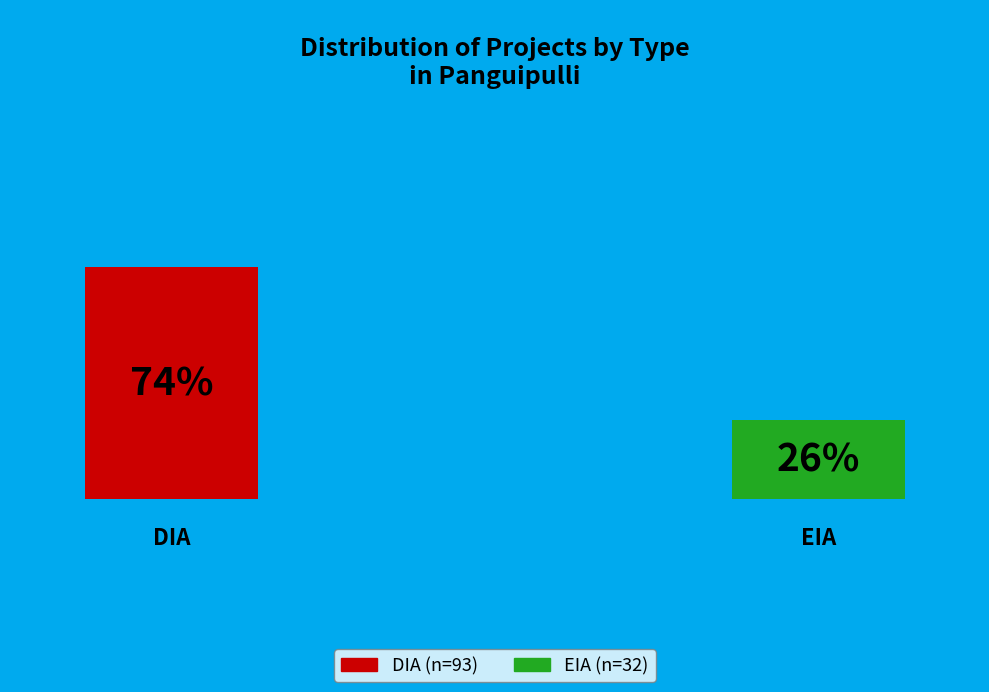

How many segments does this pie chart have?

2